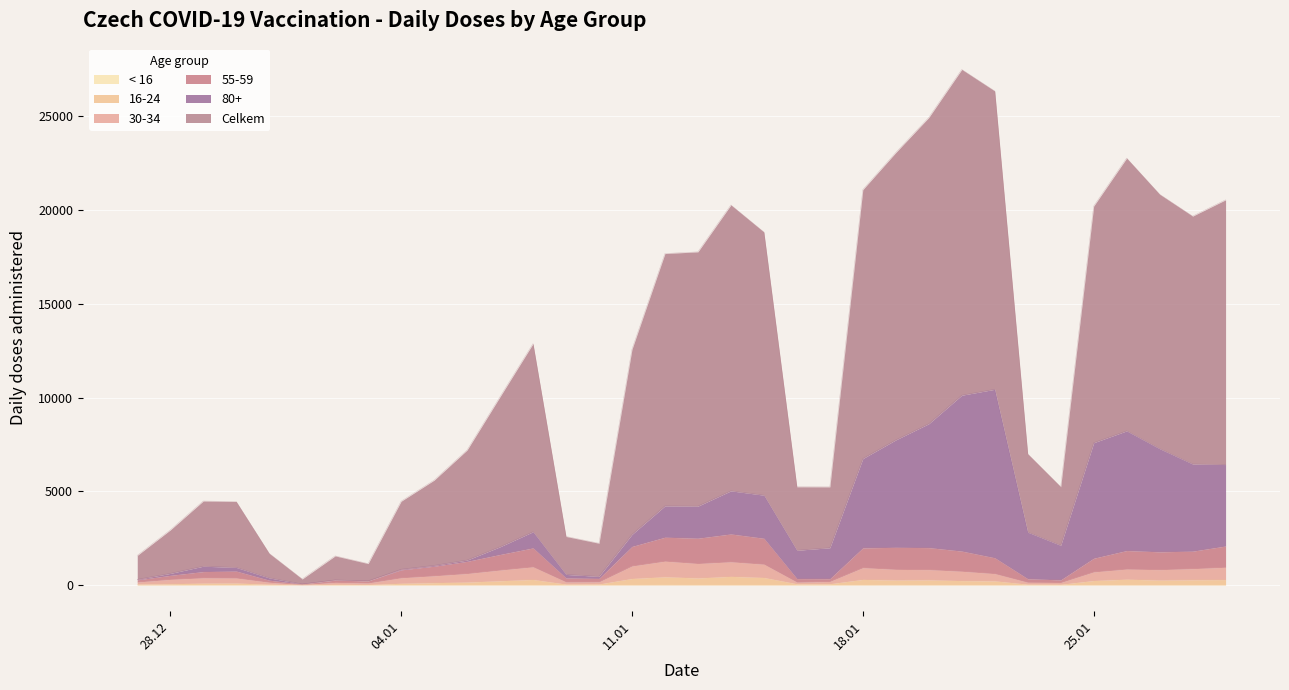

Does the chart display data point markers on the line(s)?

No